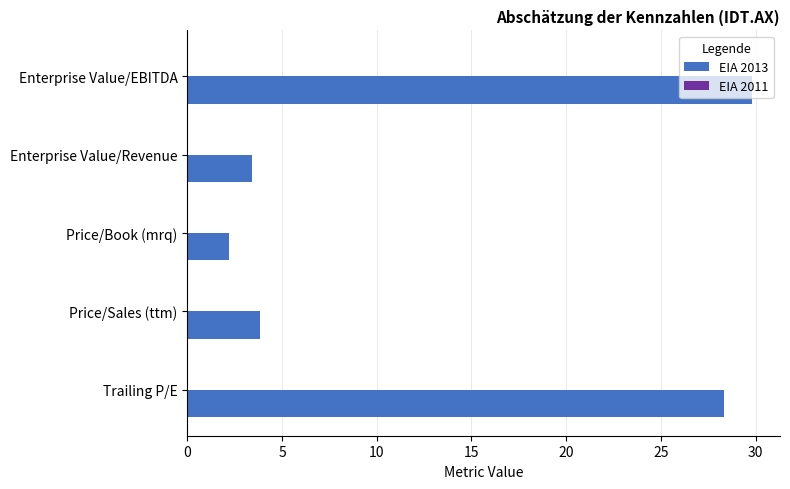

Read the value at Enterprise Value/Revenue.

3.4